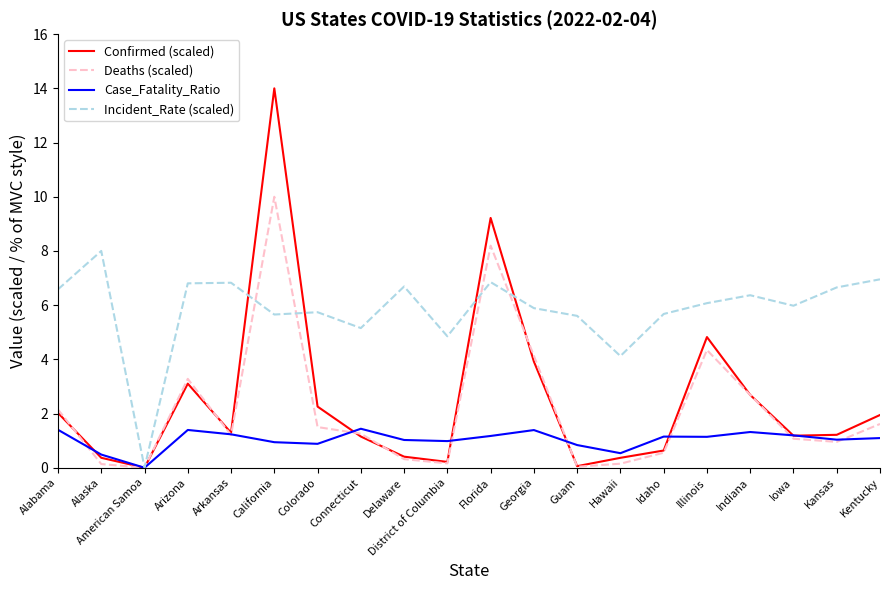

What position from the right is Indiana?

4